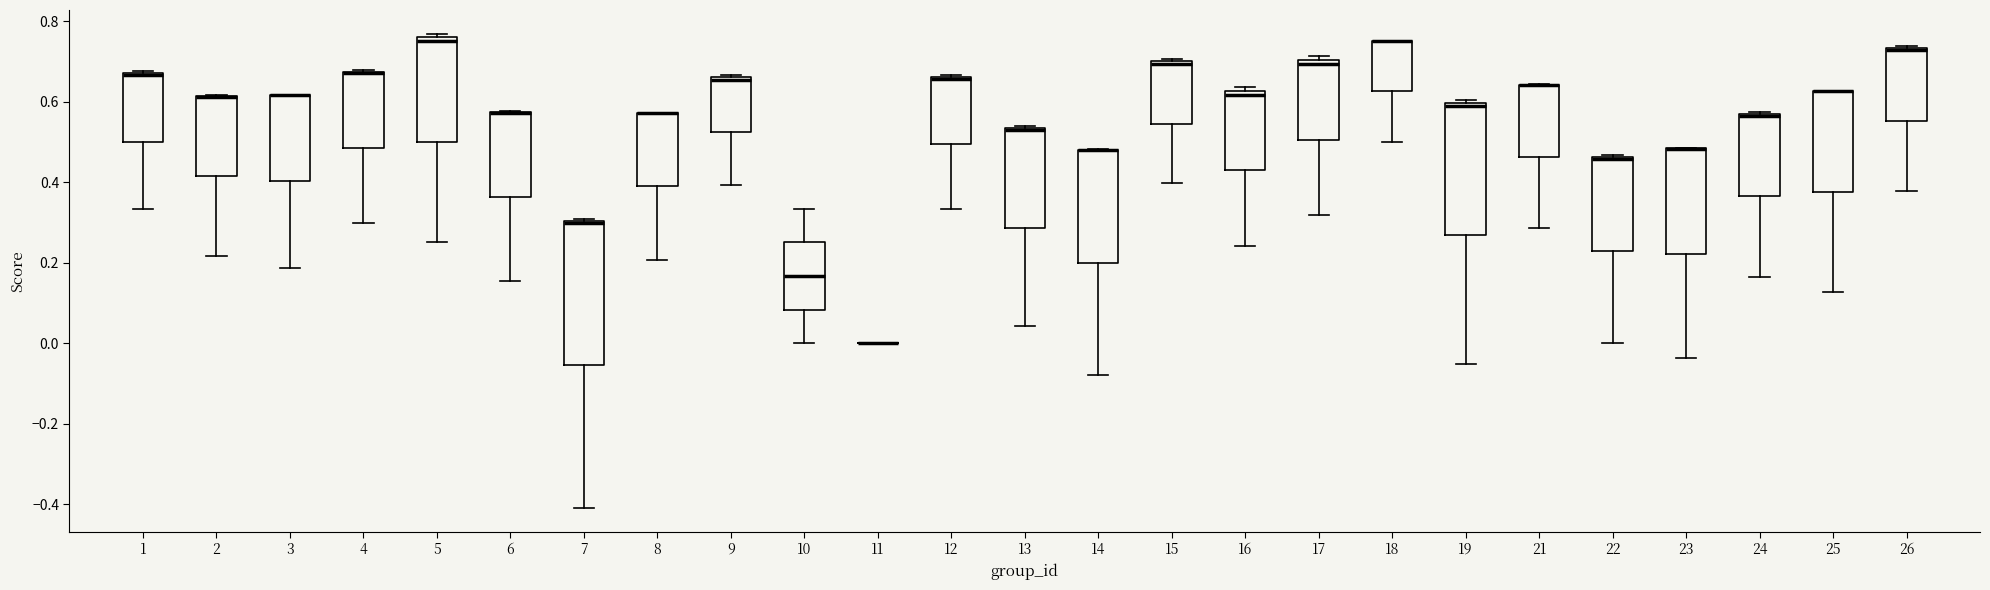

Where is the lower edge of the box at x = 5 on the y-axis? The values are not printed on the chart, so give them approximately, as read against the axis.

0.50